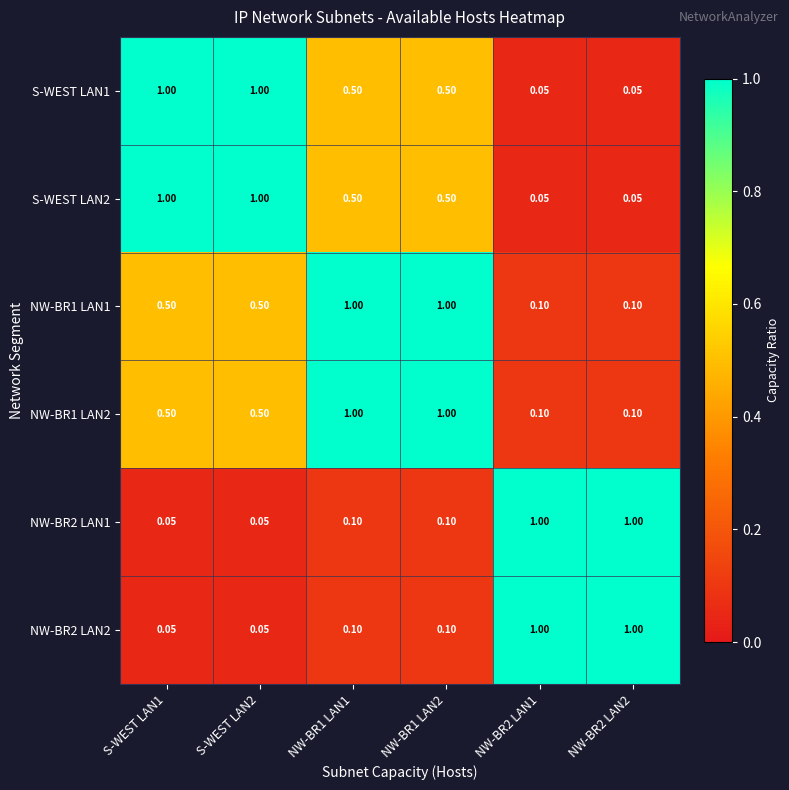

Is the value of NW-BR2 LAN2 at NW-BR1 LAN1 greater than the value of NW-BR2 LAN1 at NW-BR2 LAN2?

No